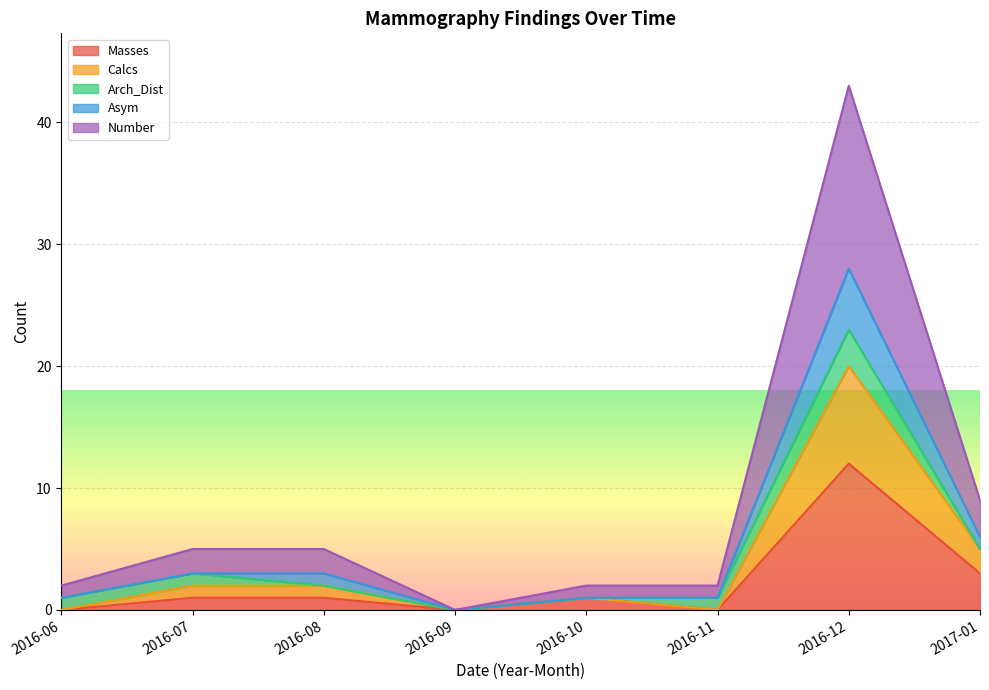

True or false: Calcs and Masses intersect in this chart.

False